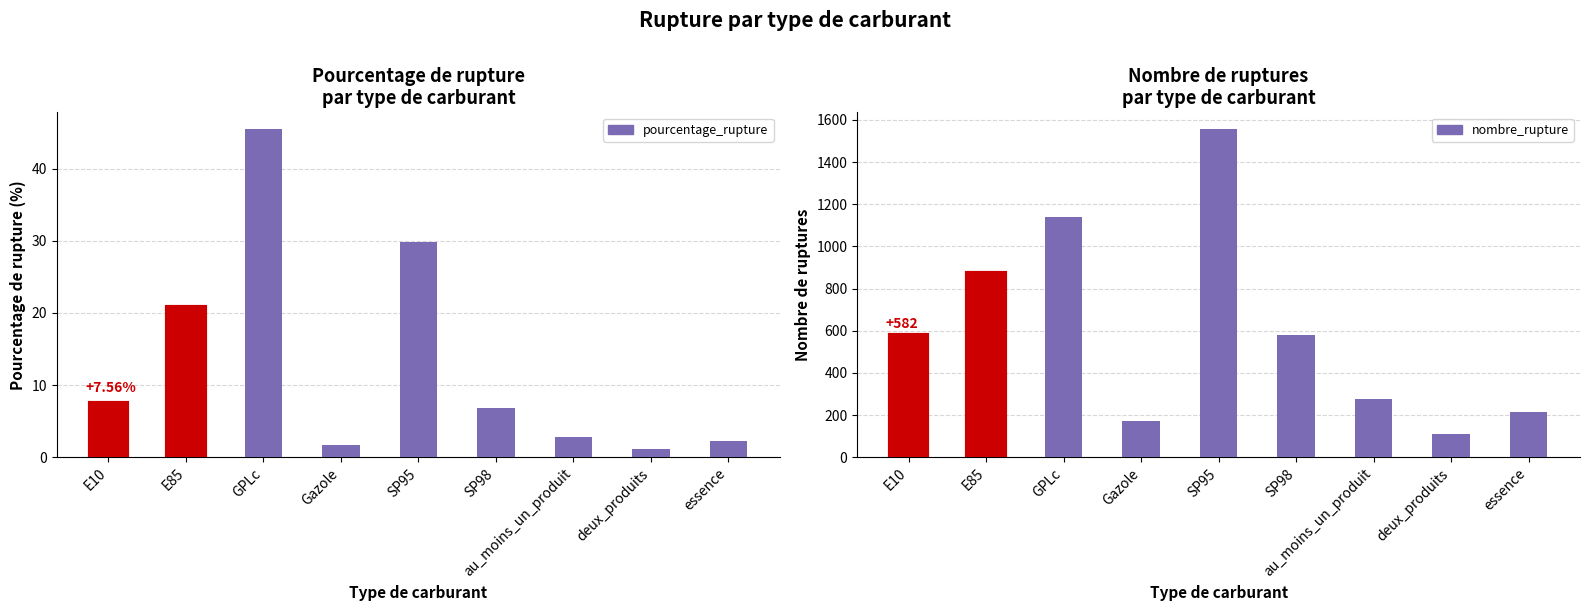

What position from the left is au_moins_un_produit?

7